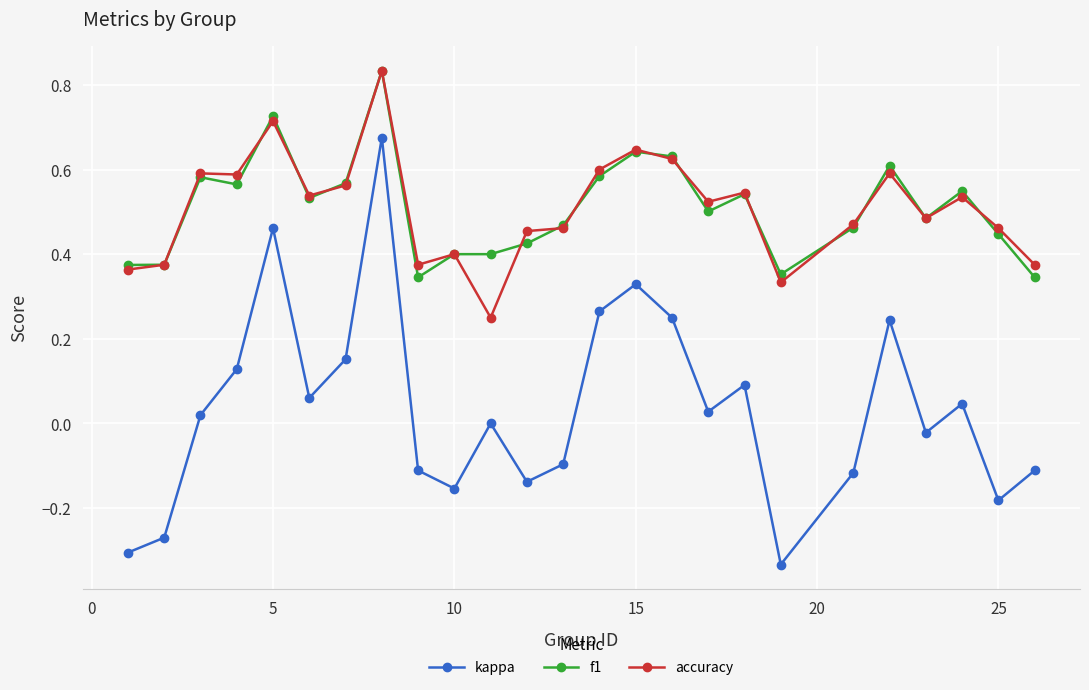

True or false: accuracy and kappa cross at least once.

False